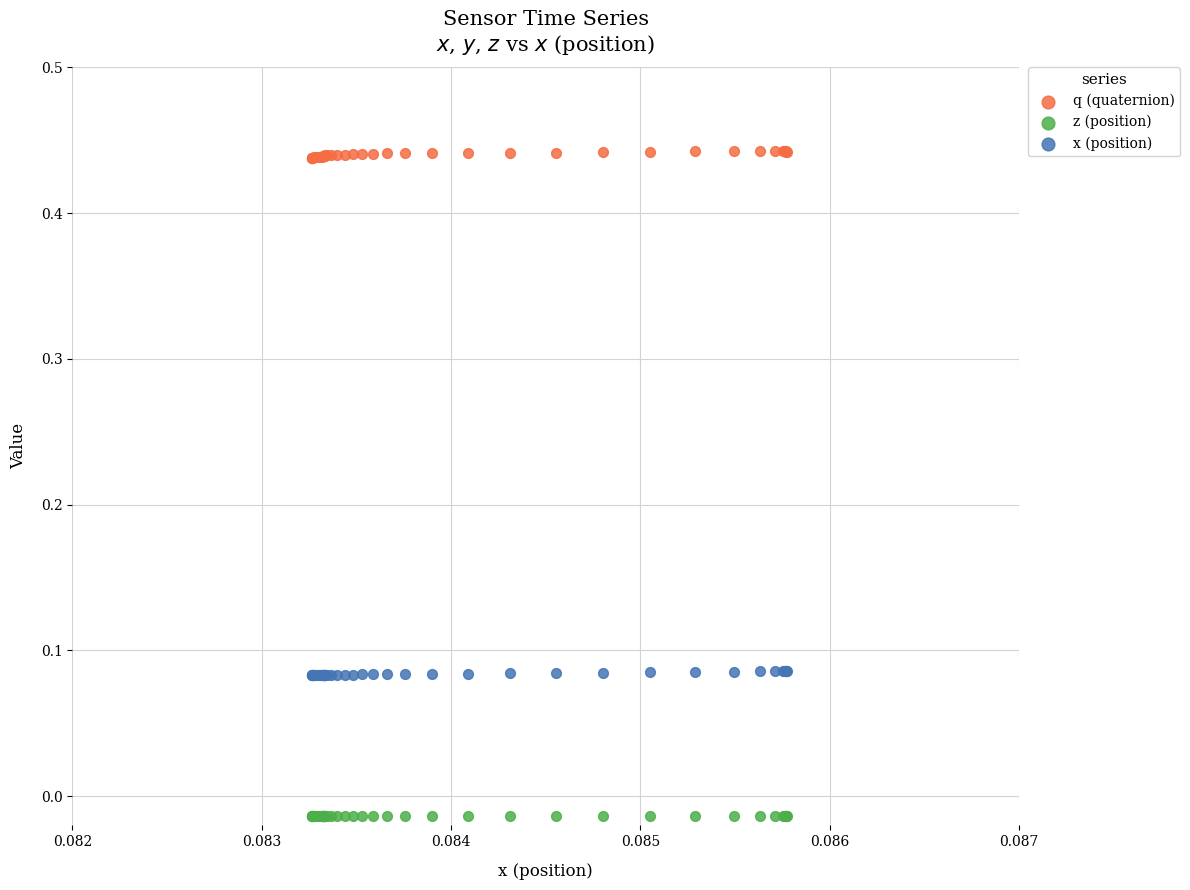

Which series has the widest spread of Y values?

q (quaternion)